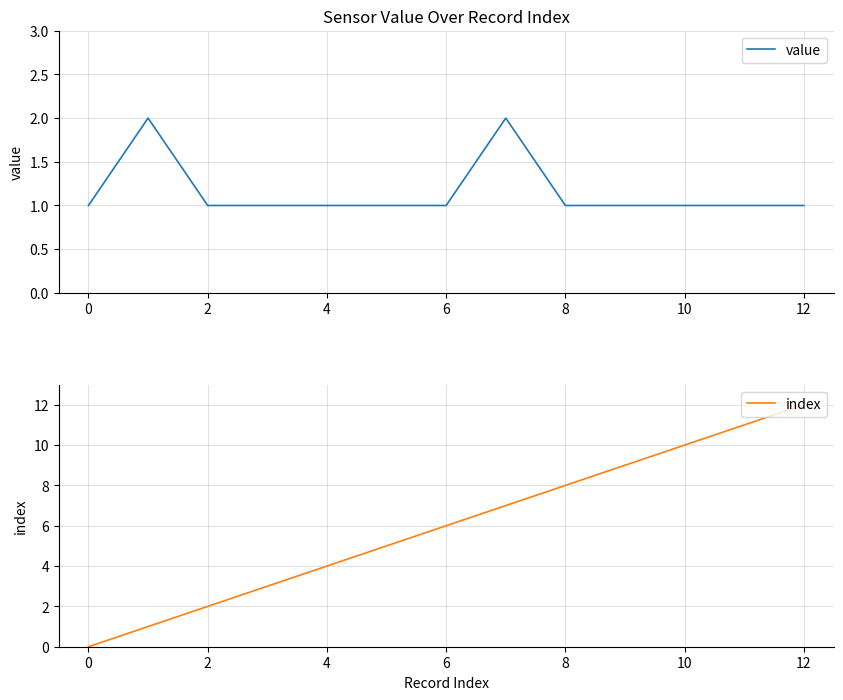

What are all the series names shown in the legend?

value, index